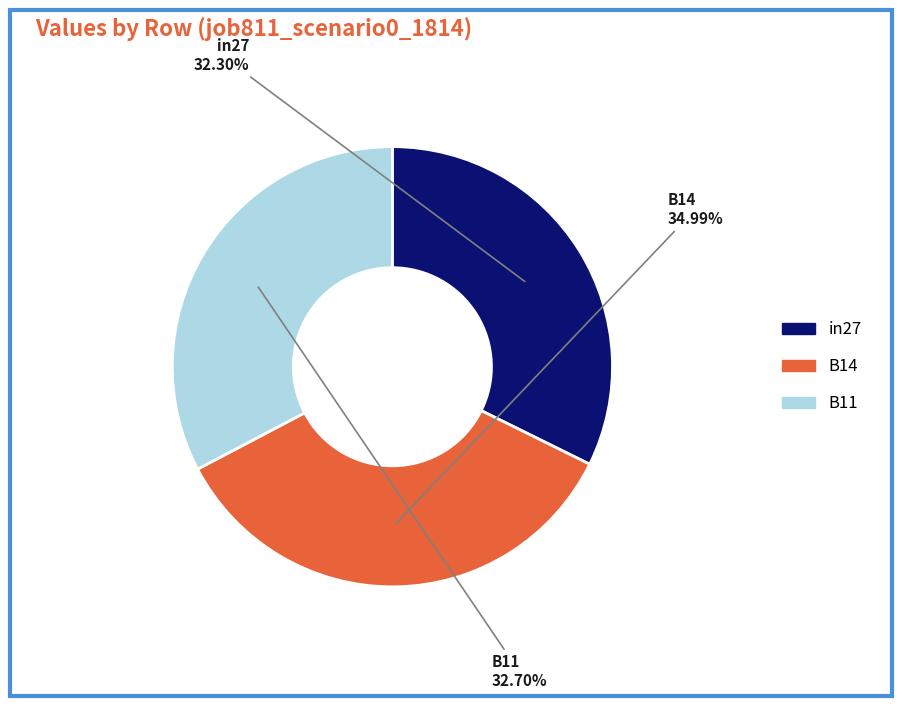

How many segments does this pie chart have?

3